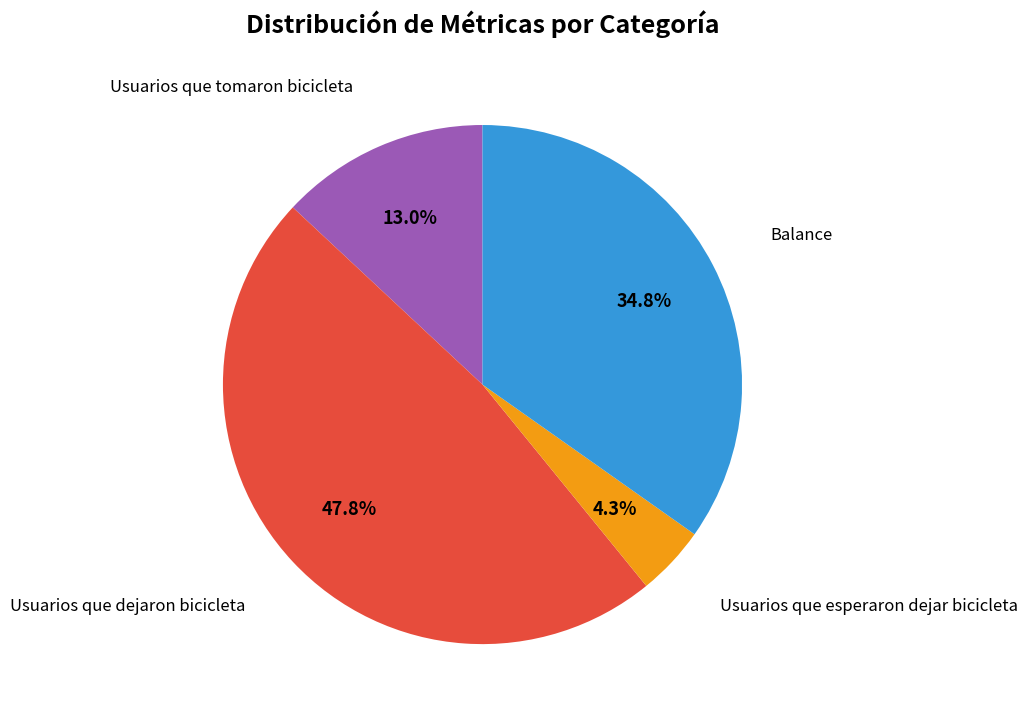

Does any single category account for the majority?

No